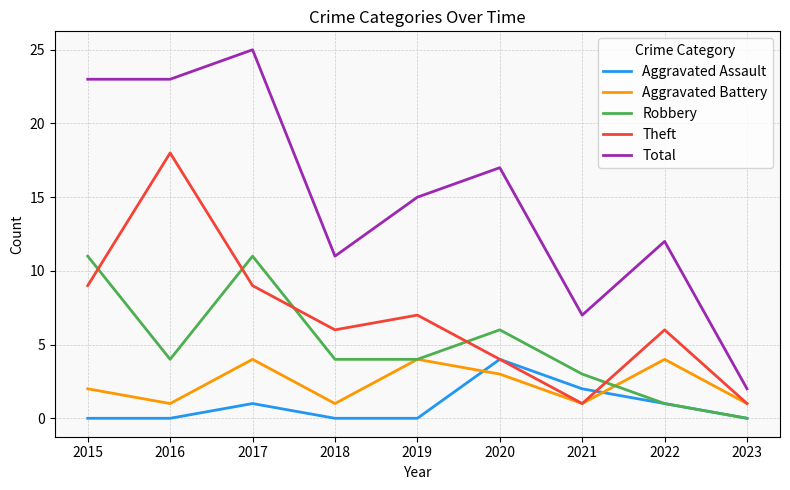

Is it true that Total equals 10 at 2020?

False